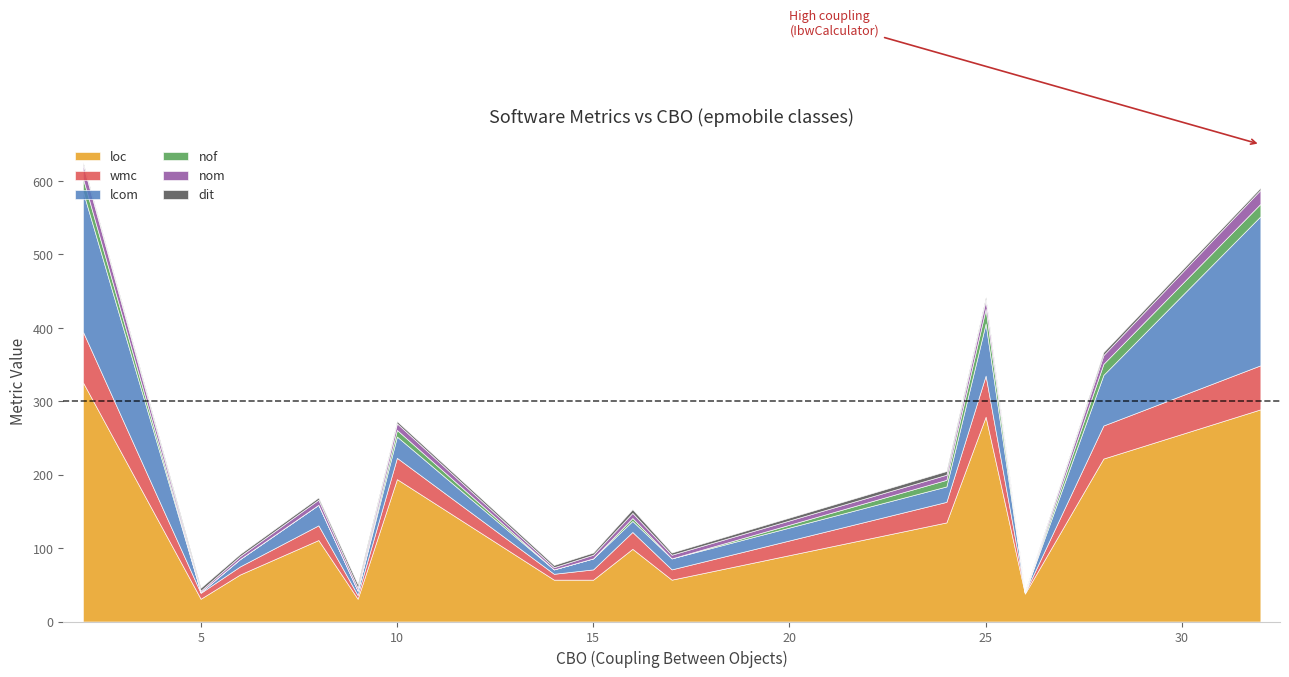

What is the average value of the wmc series?

26